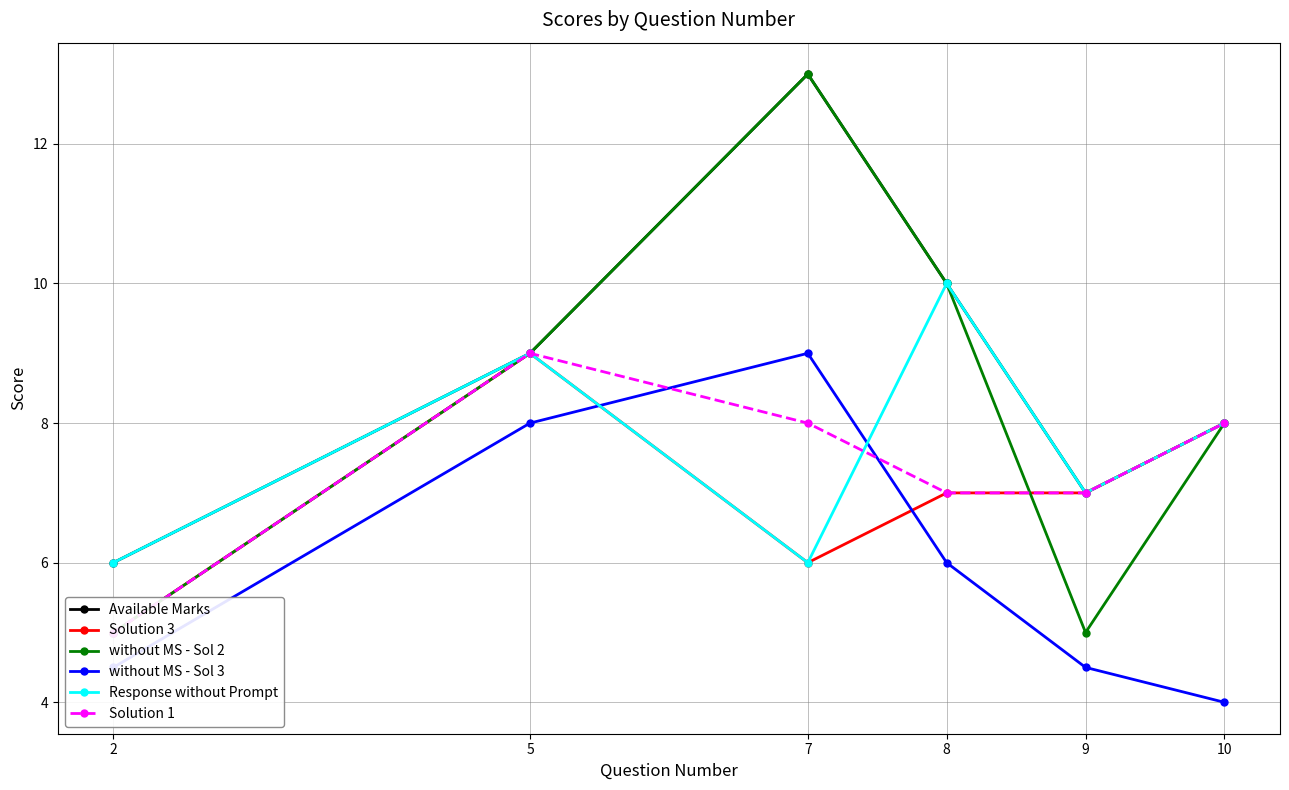

Reading left to right, what are all the values shown in this chart?

Available Marks: 6.0	9.0	13.0	10.0	7.0	8.0
Solution 3: 5.0	9.0	6.0	7.0	7.0	8.0
without MS - Sol 2: 5.0	9.0	13.0	10.0	5.0	8.0
without MS - Sol 3: 4.5	8.0	9.0	6.0	4.5	4.0
Response without Prompt: 6.0	9.0	6.0	10.0	7.0	8.0
Solution 1: 5.0	9.0	8.0	7.0	7.0	8.0